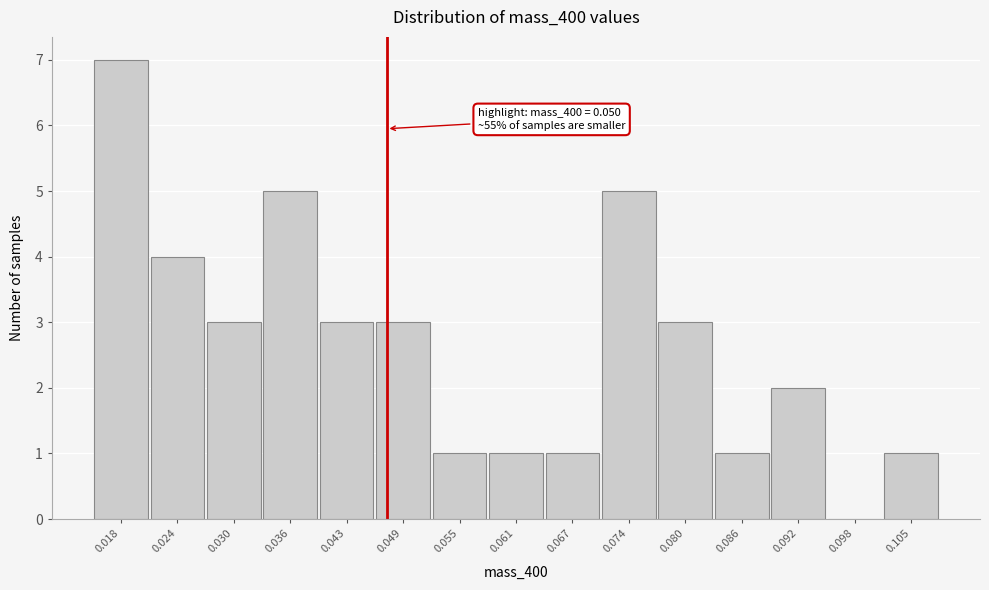

Reading left to right, extract all data points from this chart.

0.018=7	0.024=4	0.030=3	0.036=5	0.043=3	0.049=3	0.055=1	0.061=1	0.067=1	0.074=5	0.080=3	0.086=1	0.092=2	0.098=0	0.105=1